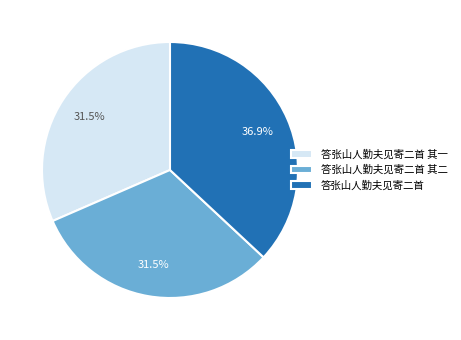

Count the number of slices in the pie.

3